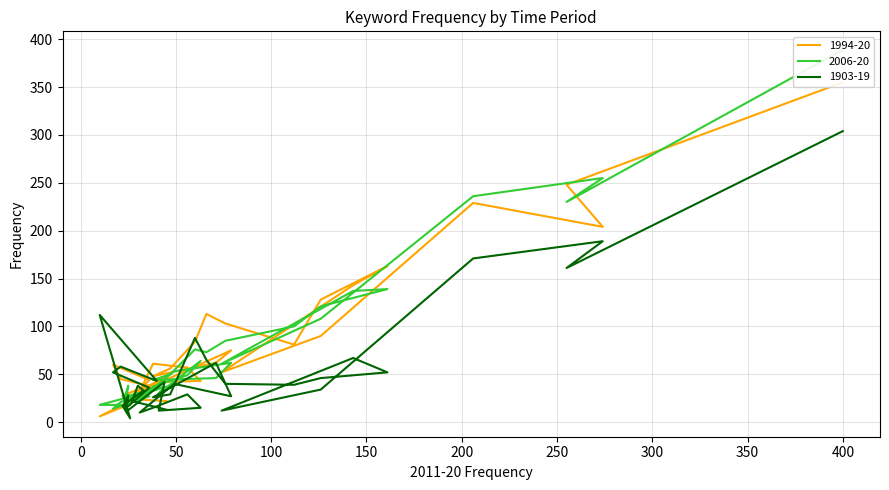

True or false: 2006-20 has more than 0 points higher than both neighbors.

True